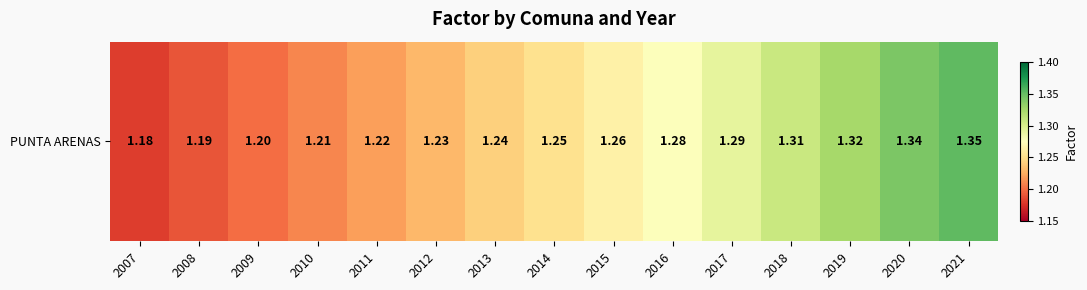

Reading left to right, transcribe all the data shown in this chart.

1.2	1.2	1.2	1.2	1.2	1.2	1.2	1.3	1.3	1.3	1.3	1.3	1.3	1.3	1.4